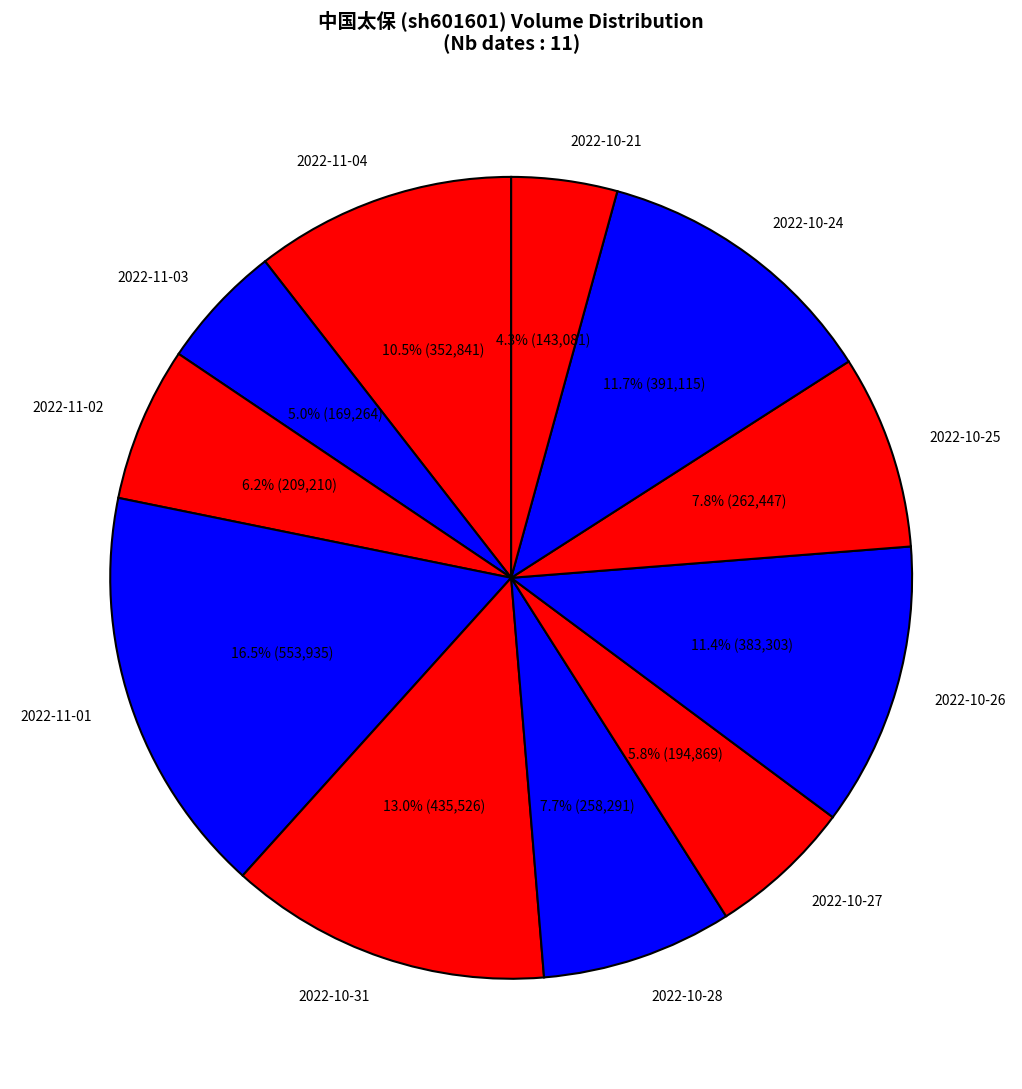

To the nearest percent, what percentage of the pie is 2022-10-21?

4%